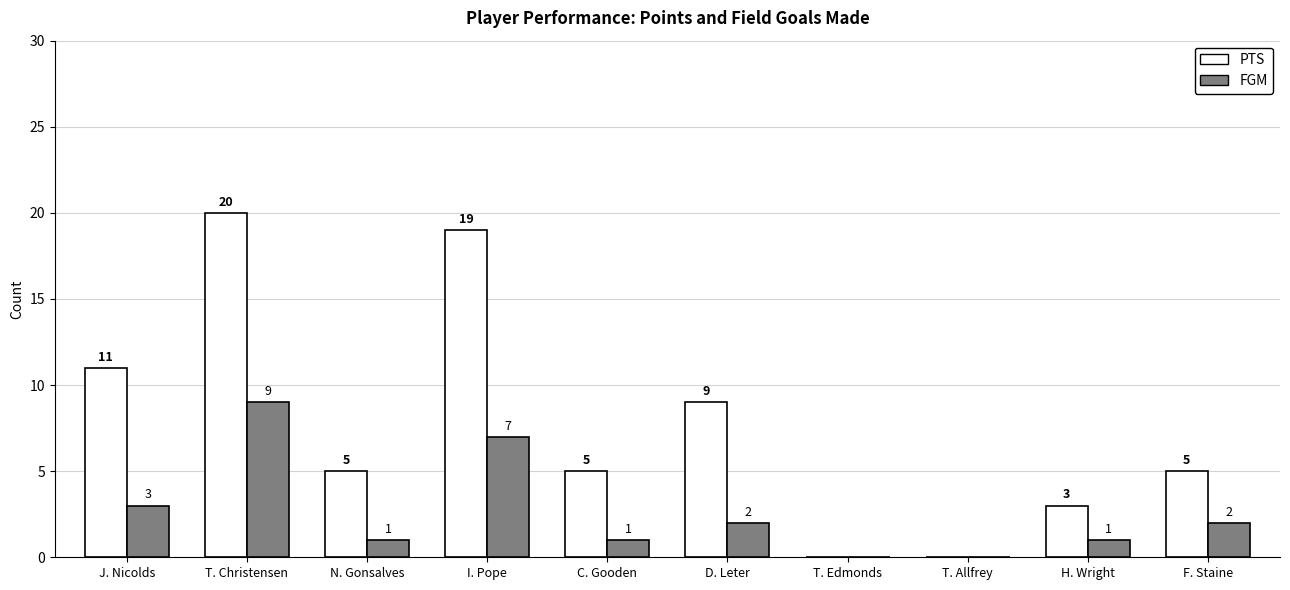

Are the bars horizontal?

No